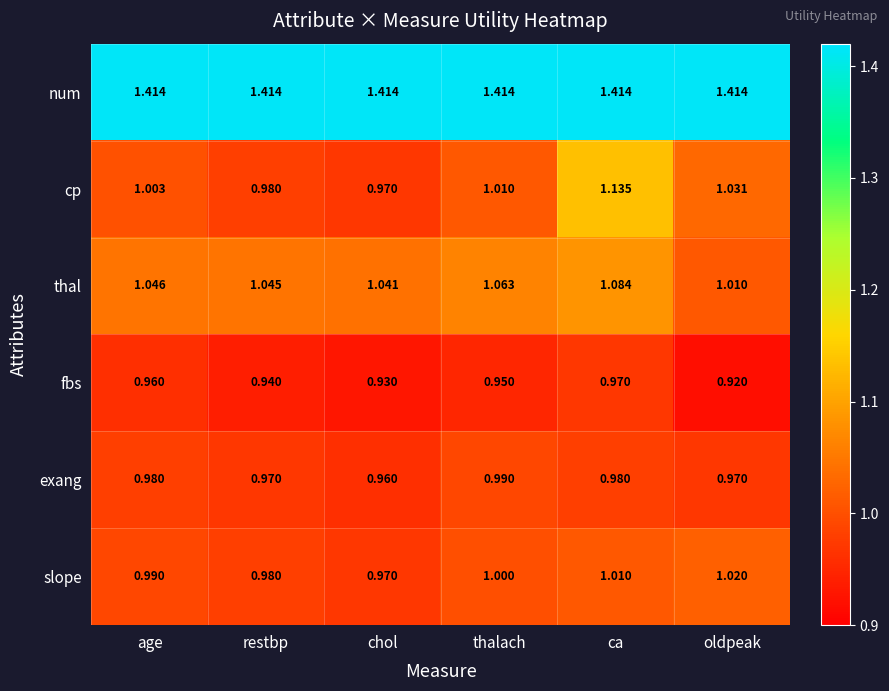

At which category does the chart reach its minimum across all series?

oldpeak